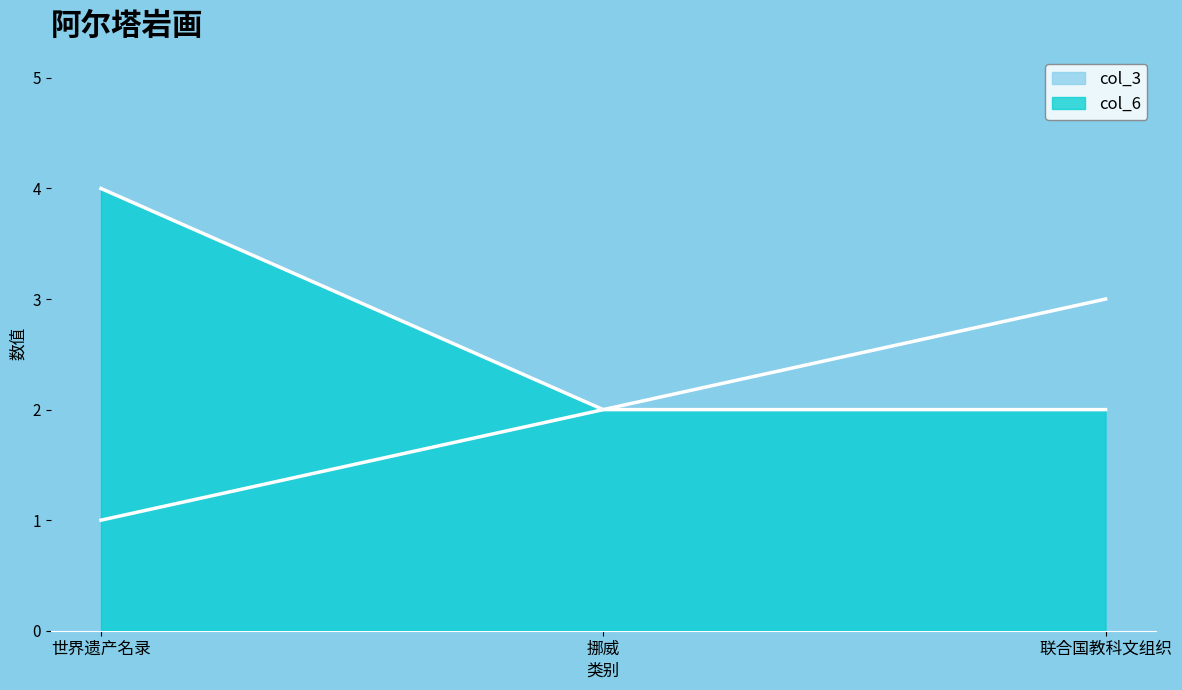

What are all the series names shown in the legend?

col_3, col_6